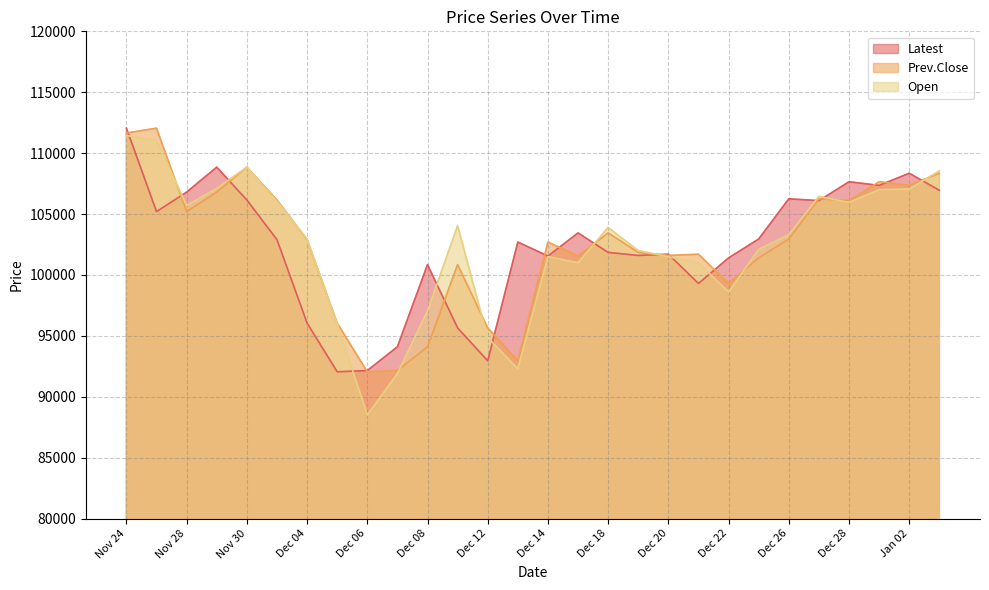

At how many categories does at least one series exceed 101921?

20